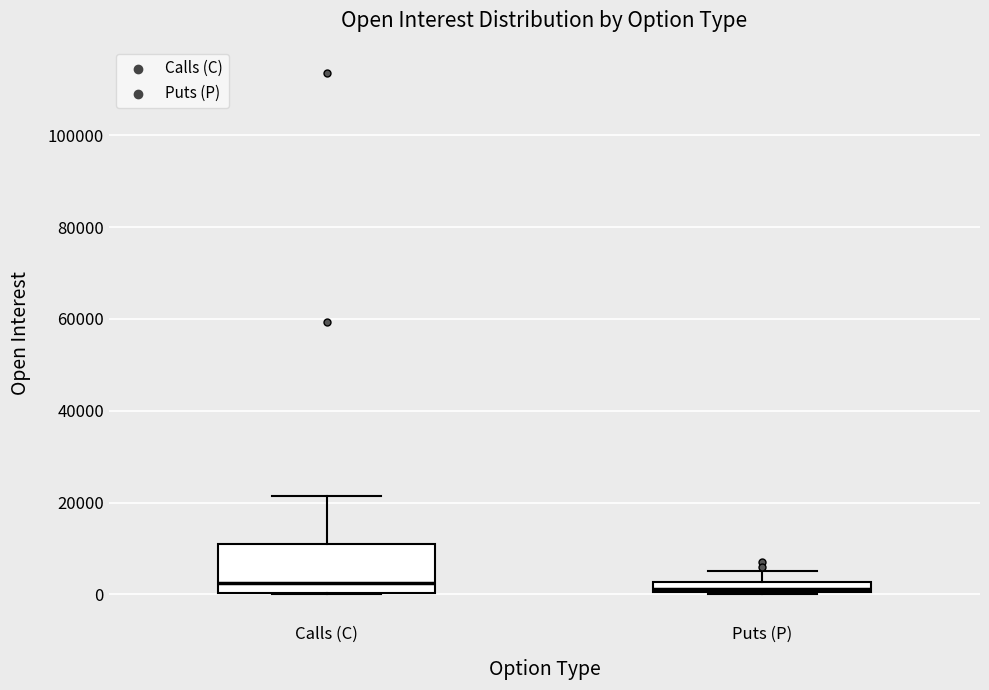

Which box is the tallest, from its lower edge to its upper edge?

Calls (C)